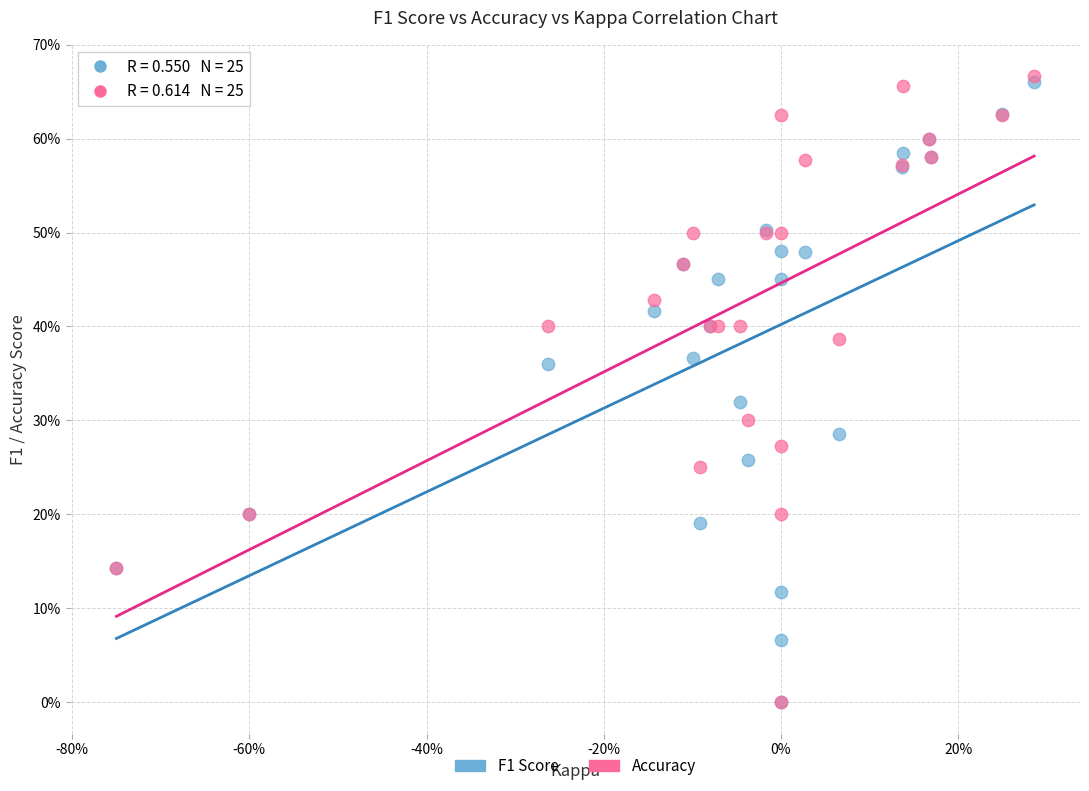

What are all the series names shown in the legend?

F1 Score, Accuracy